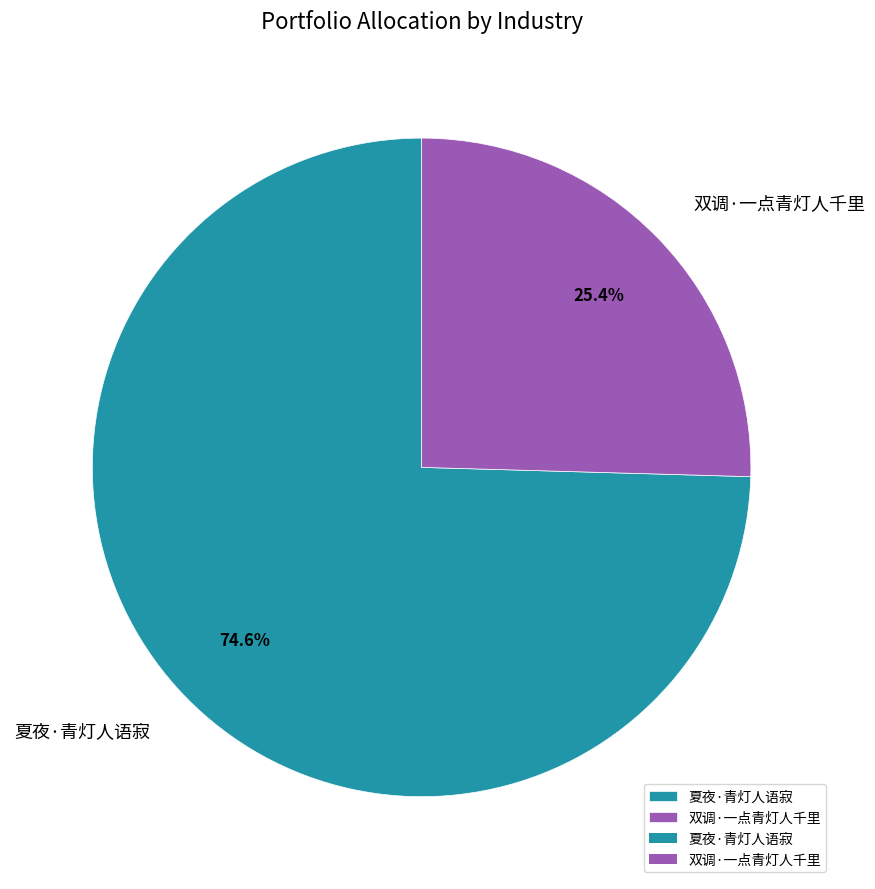

Which slice is the smallest?

双调·一点青灯人千里